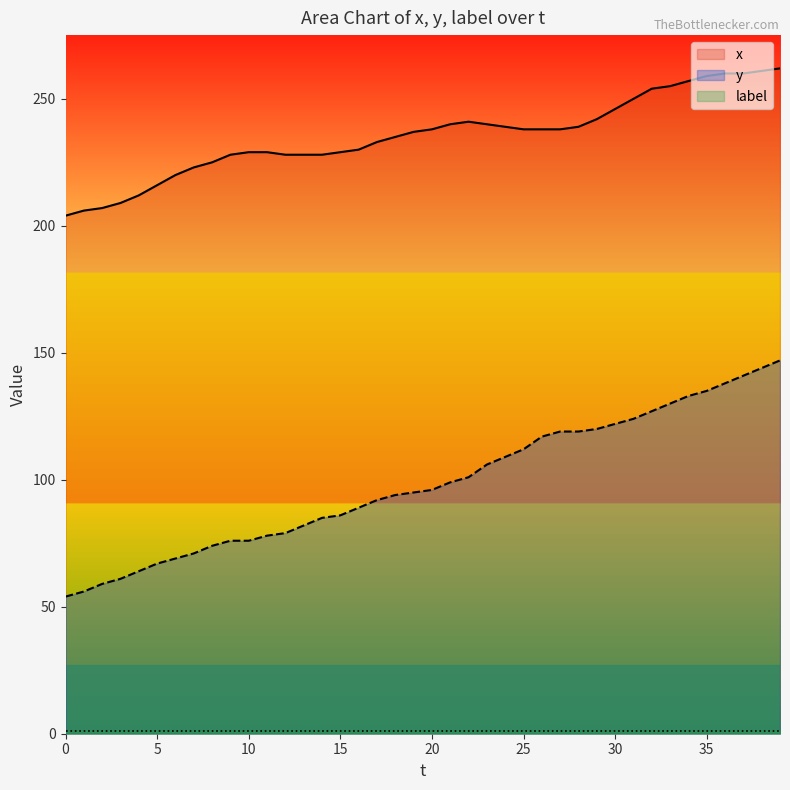

What is the greatest value displayed?

262